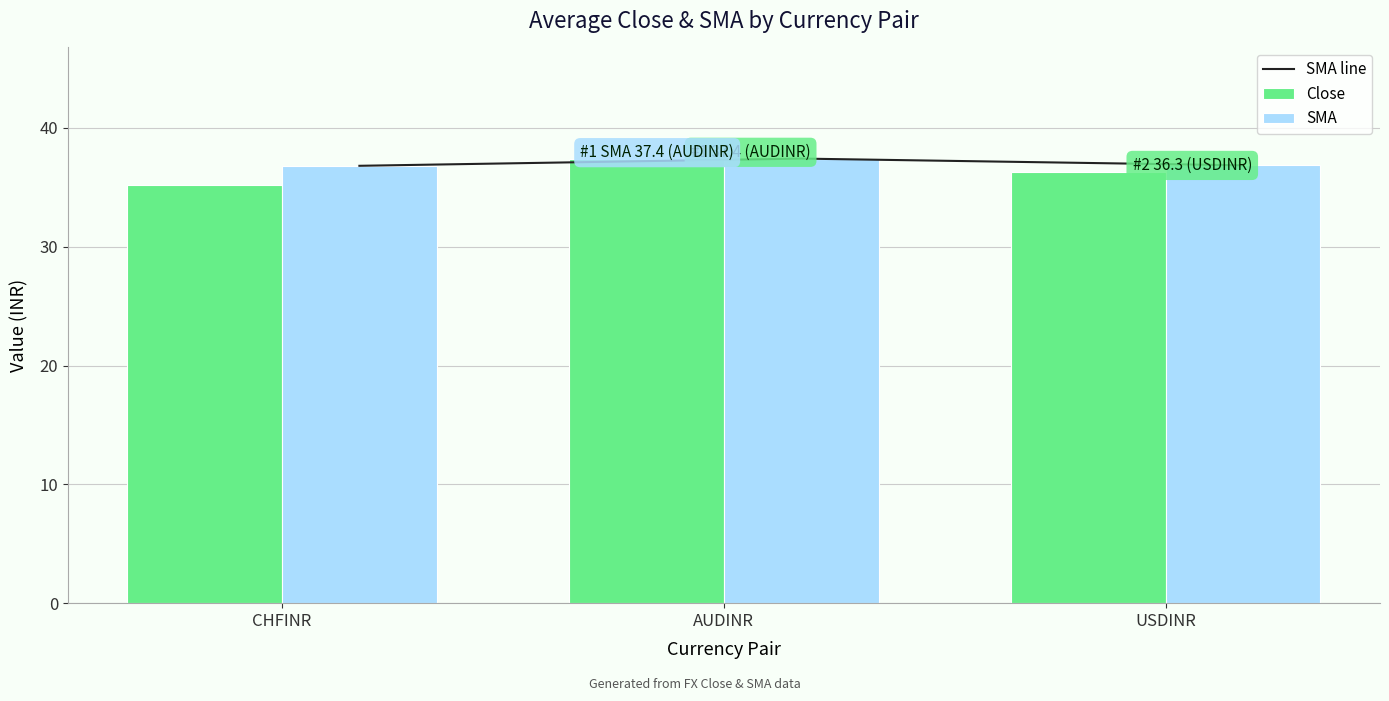

True or false: Close has a value of 37.4 at AUDINR.

True